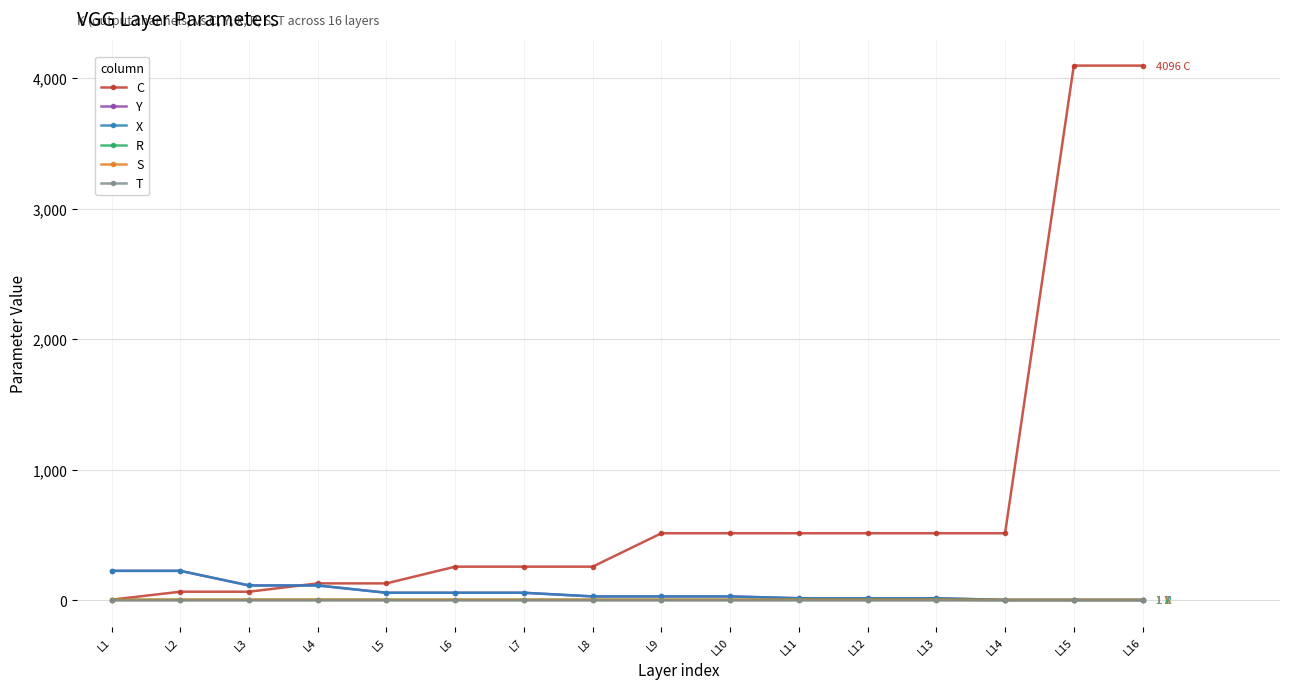

Does the chart have visible grid lines?

Yes